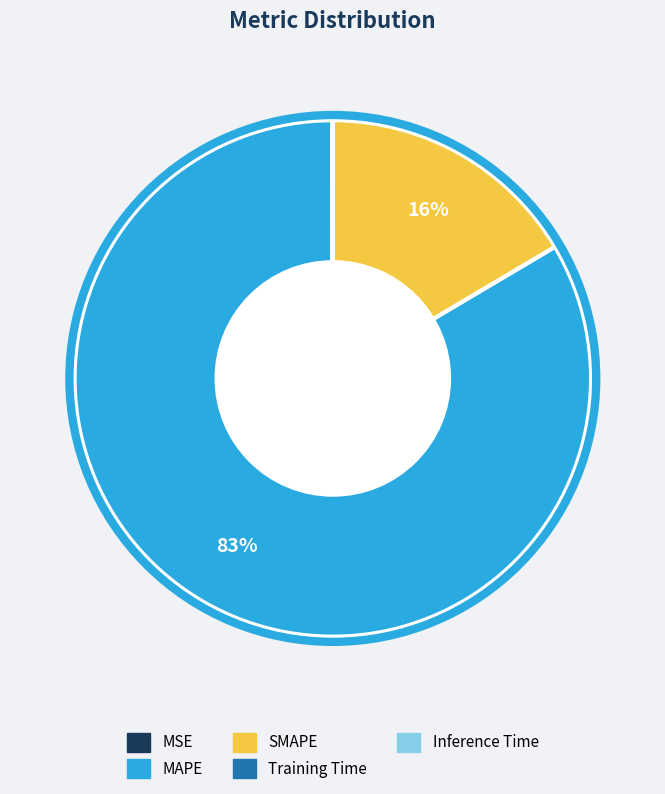

Does MAPE account for over 50% of the chart?

Yes